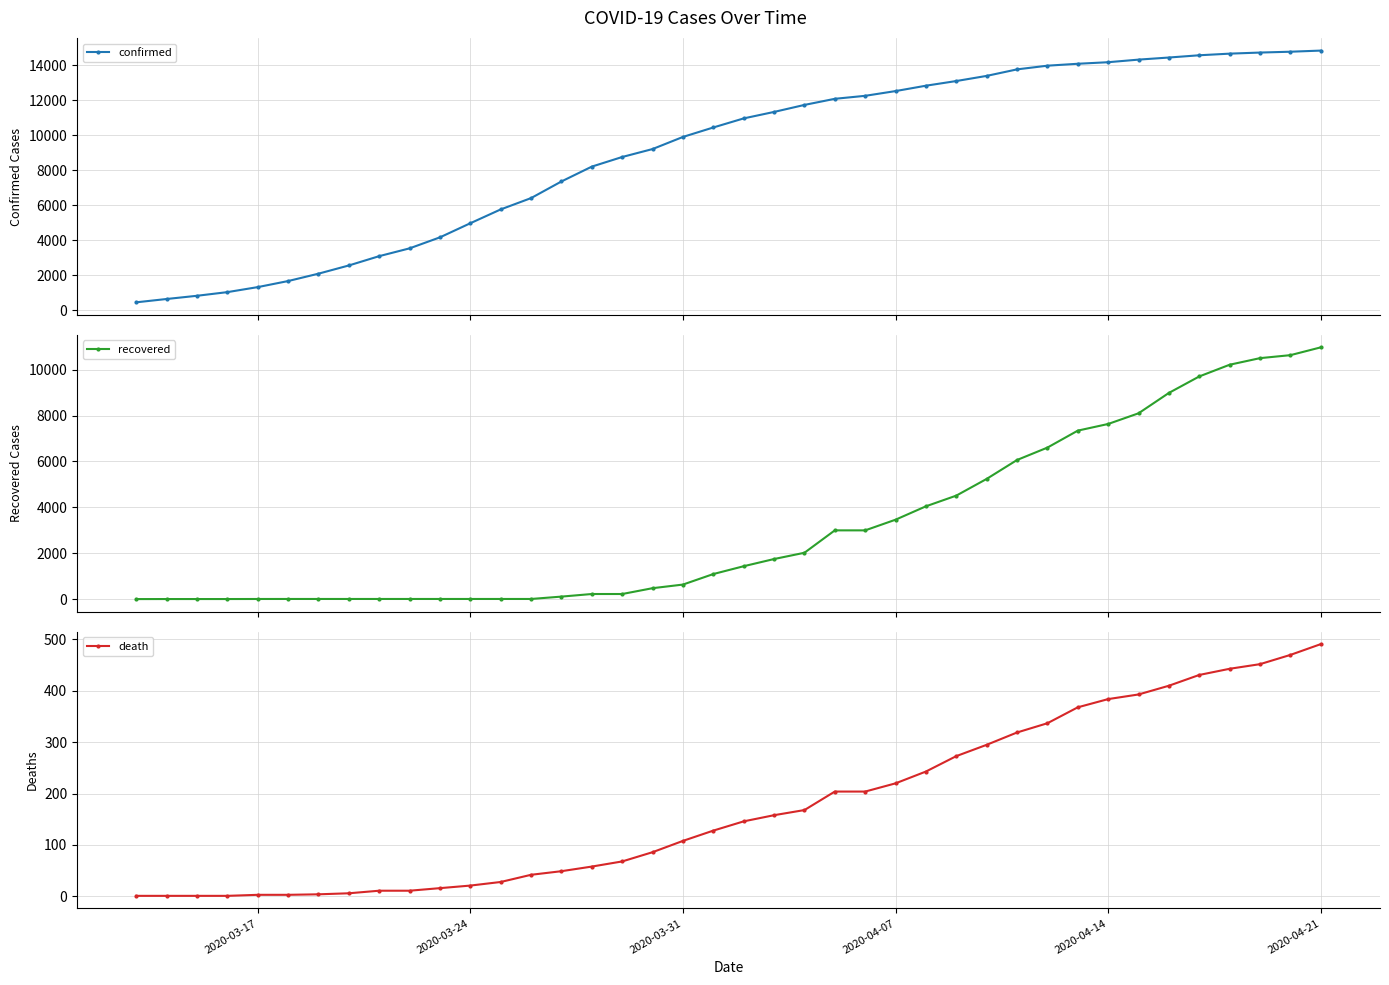

What is the value of the confirmed point at the 16th from the left?

8210